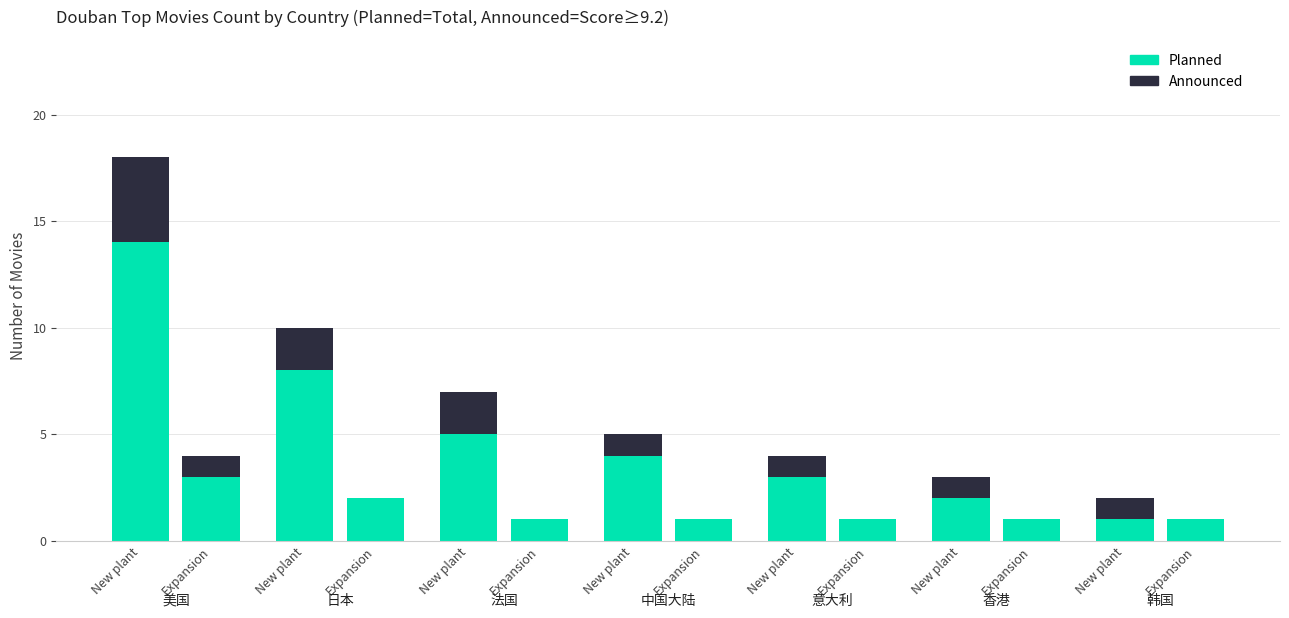

What value does the count series have at 韩国?

1.0